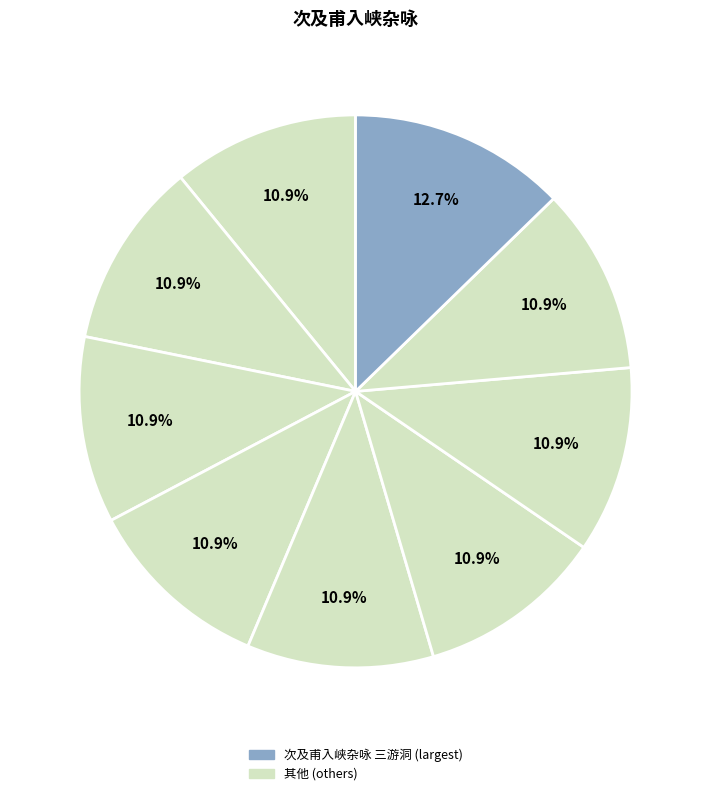

How many segments does this pie chart have?

9